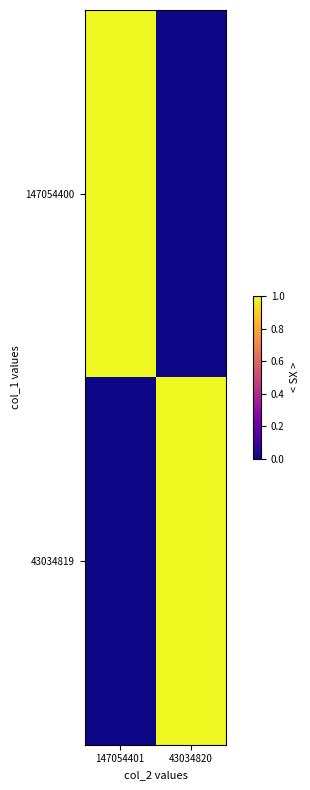

Which series has the widest spread of values?

147054400